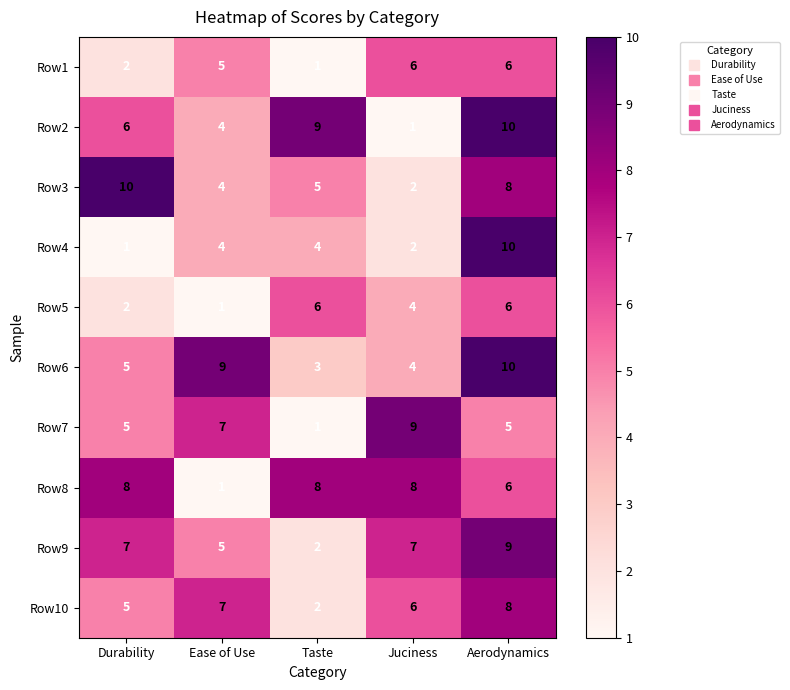

What is the greatest value displayed?

10